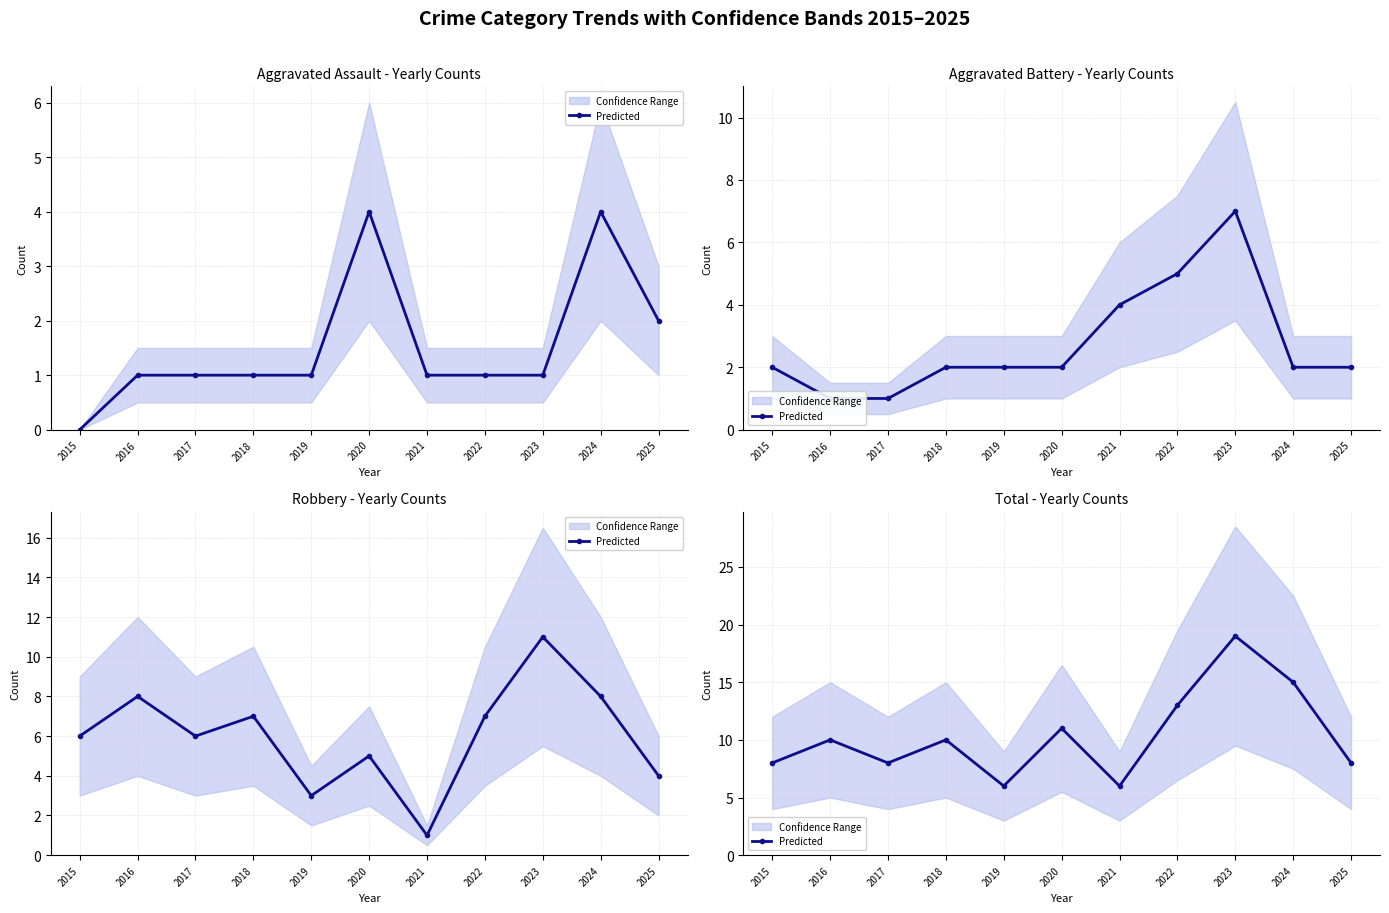

List the labels in order of value, largest first.

2023, 2024, 2022, 2020, 2016, 2018, 2015, 2017, 2025, 2019, 2021